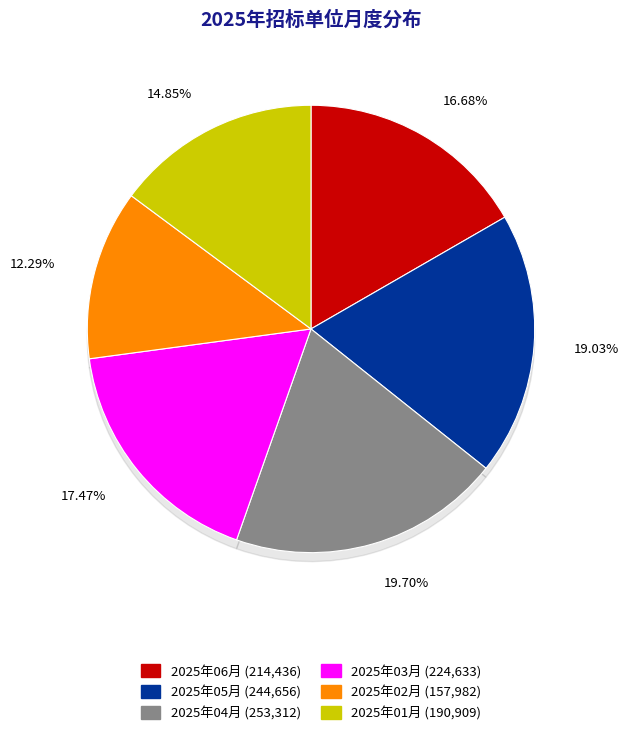

What portion of the pie excludes 2025年04月?

80.3%